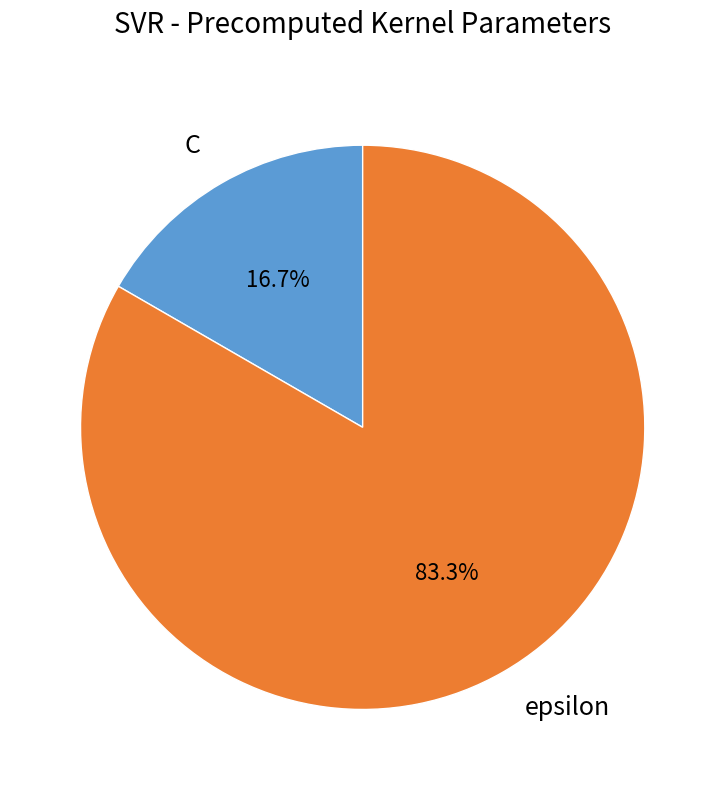

The epsilon slice represents 77% of the pie. True or false?

False